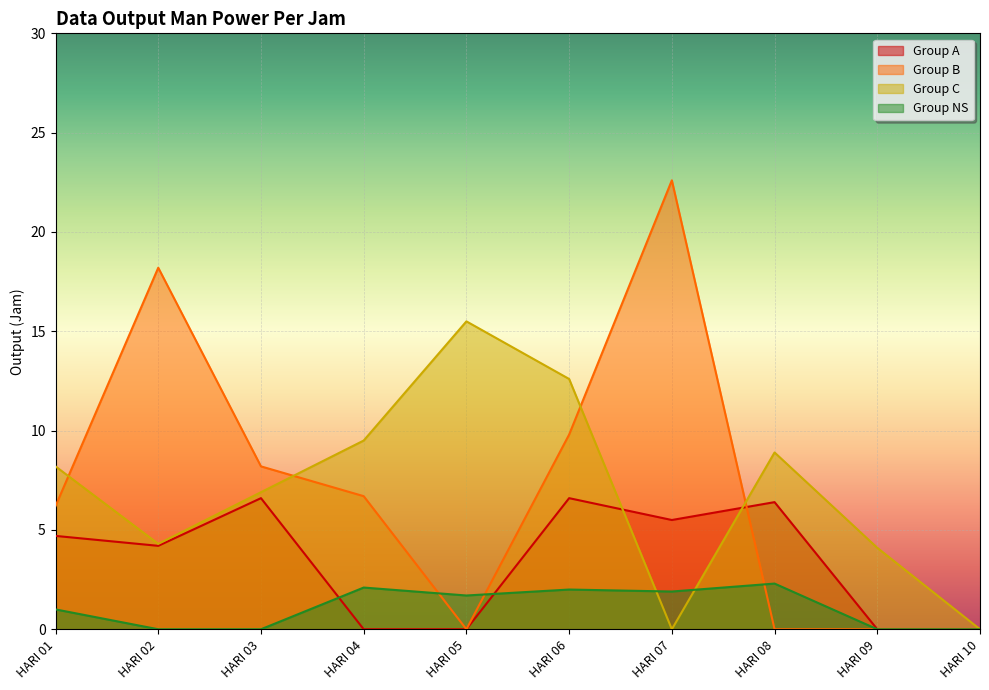

How many times do Group A and Group B cross each other?

1